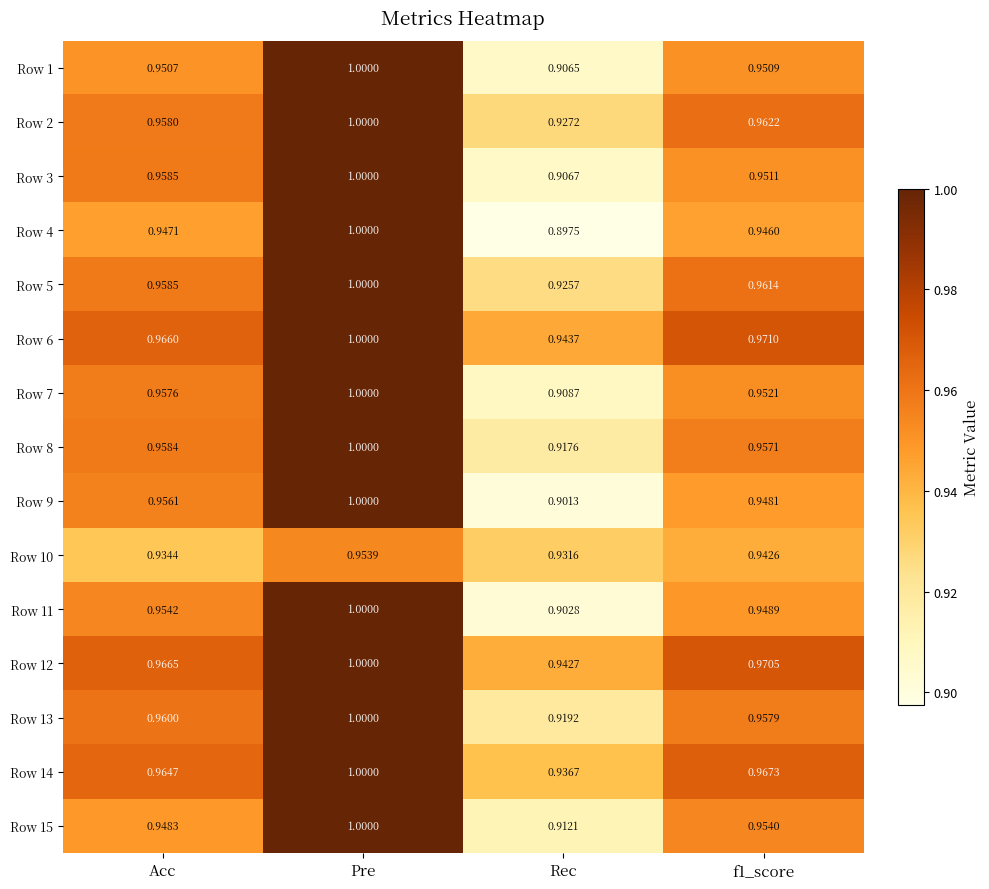

At which label does Row 4 reach its peak?

Pre